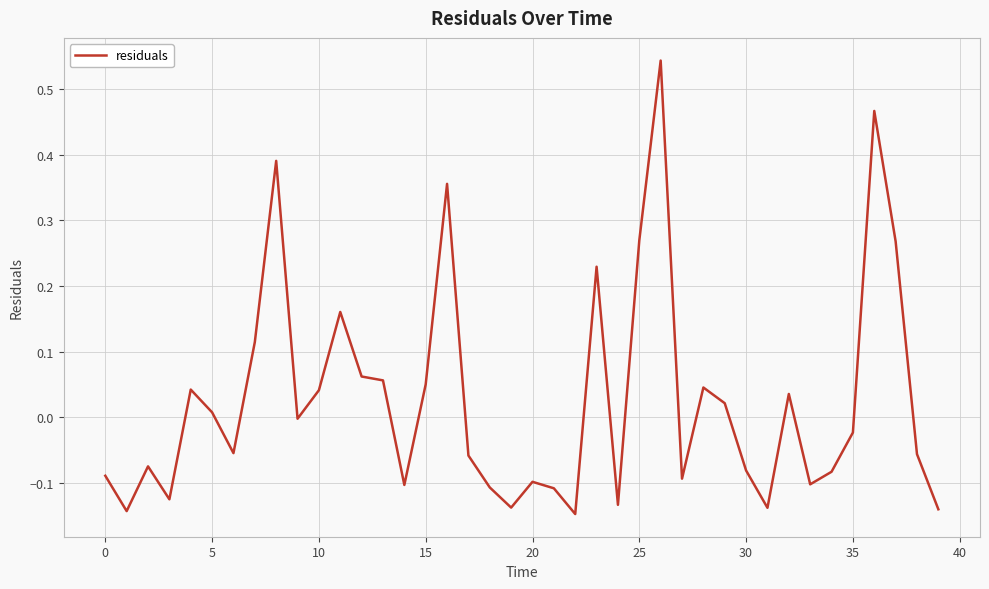

Does the chart display data point markers on the line(s)?

No